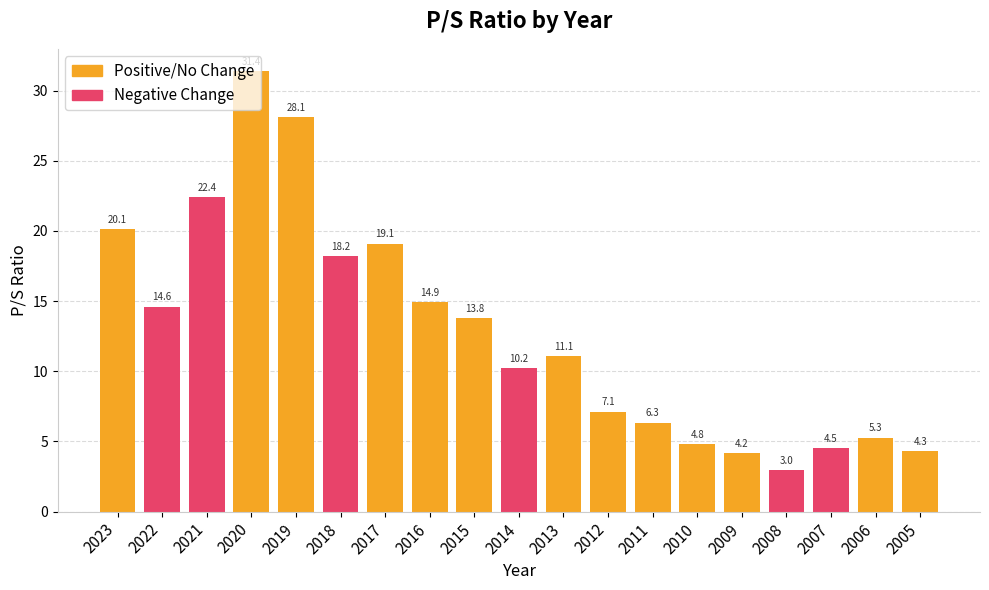

What is the sum of the values at 2023 and 2009?

24.3